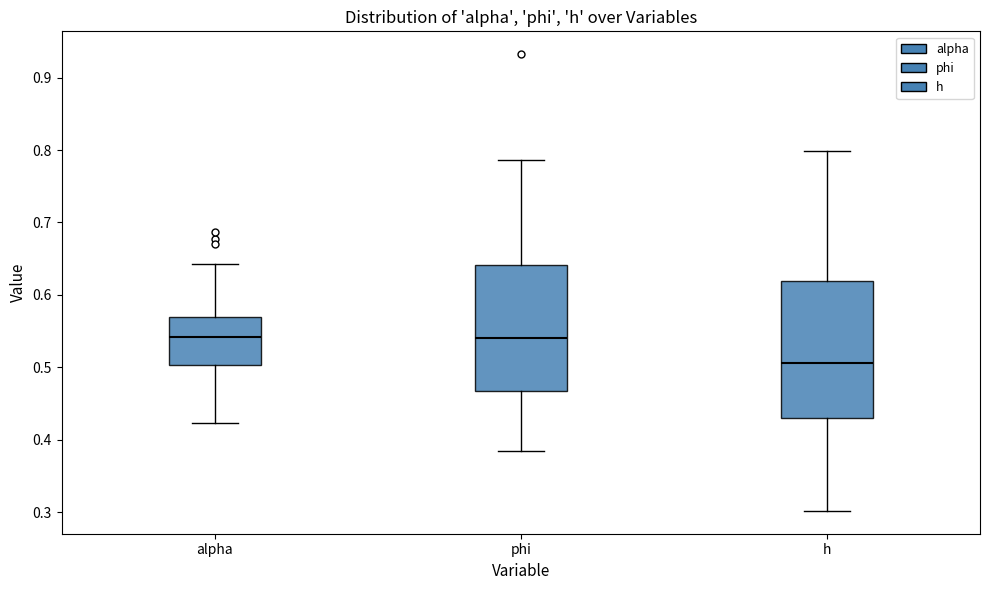

Reading left to right, read every box against the y-axis: the position of its median line, the range the box covers, and the ends of its whiskers. The values are not printed on the chart, so give them approximately, as read against the axis.

alpha: median 0.54, box 0.50 to 0.57, whiskers 0.42 to 0.64
phi: median 0.54, box 0.47 to 0.64, whiskers 0.38 to 0.79
h: median 0.51, box 0.43 to 0.62, whiskers 0.30 to 0.80